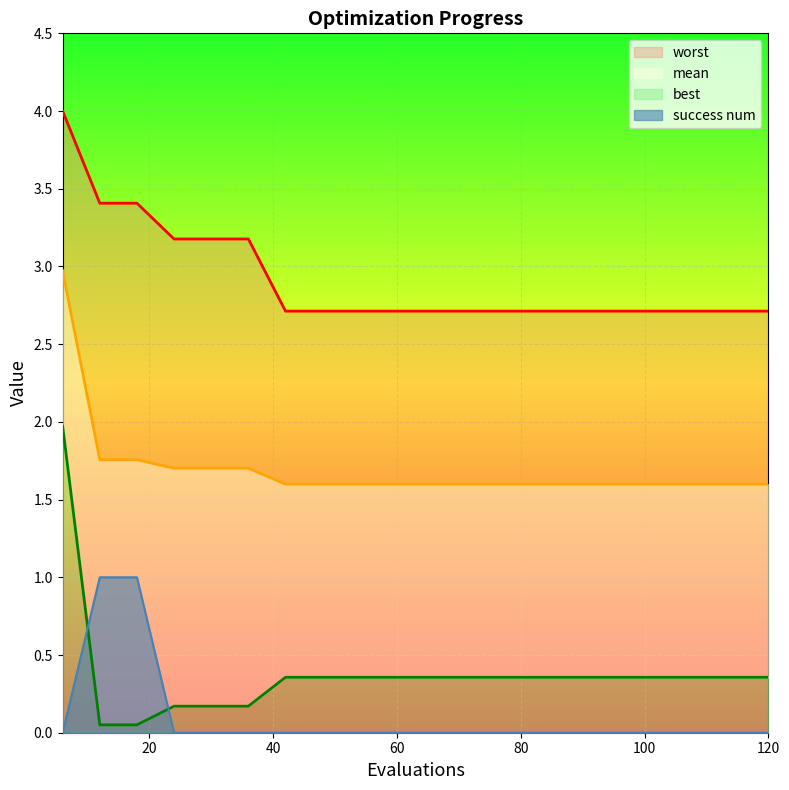

What is the difference between the second highest and minimum values in the mean series?

0.2